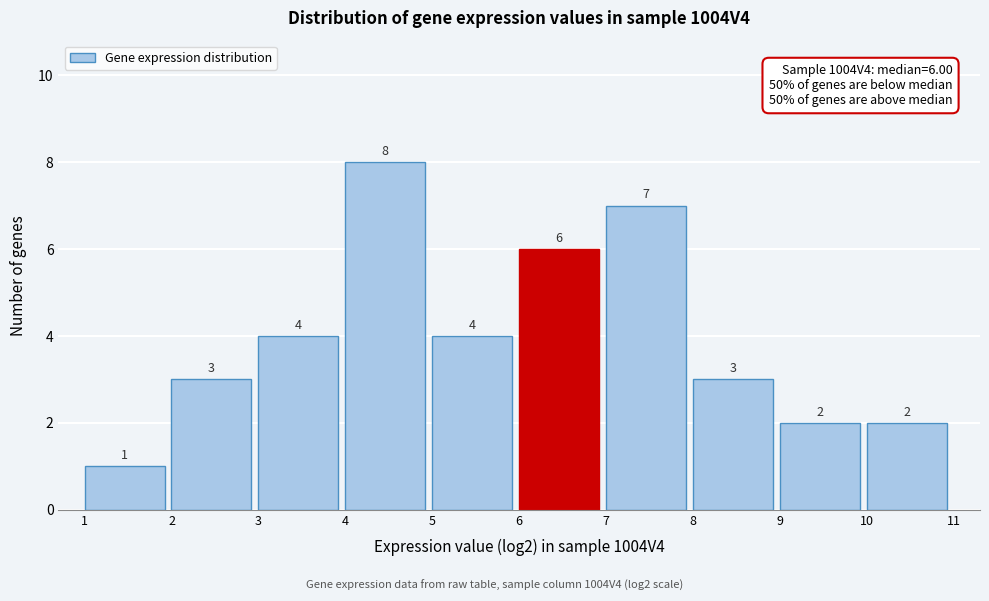

What is the height of the bar covering 10 to 11 on the x-axis?

2